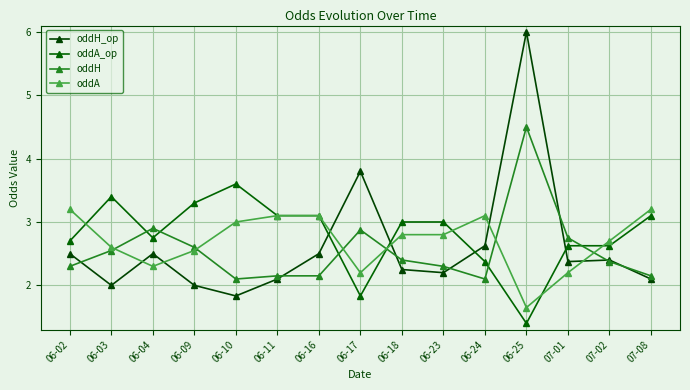

How many data points does each series have?

15